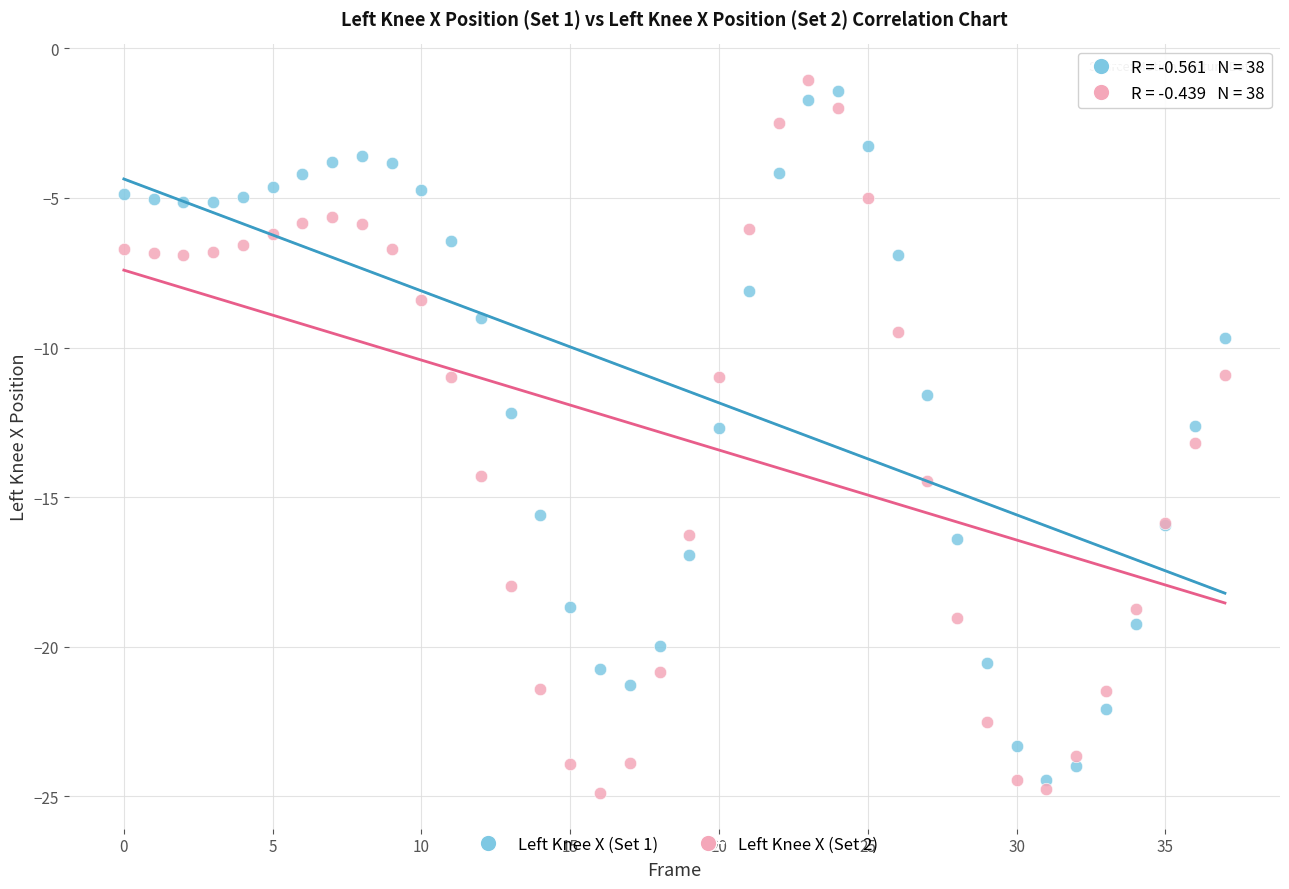

What are all the series names shown in the legend?

Left Knee X (Set 1), Left Knee X (Set 2)